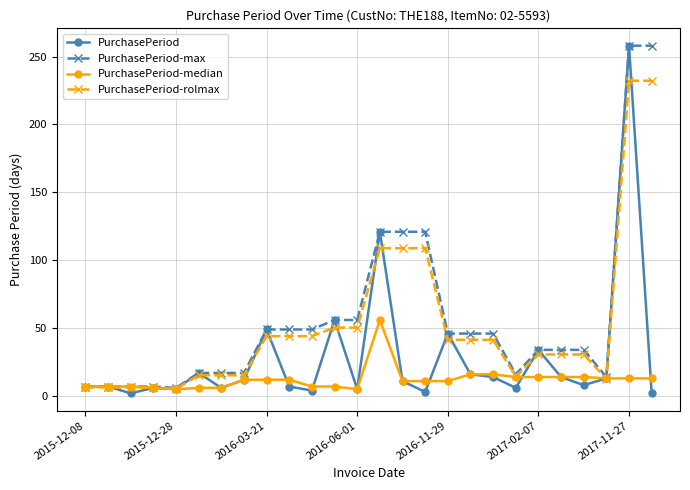

True or false: PurchasePeriod has more than 1 interior local peaks.

True